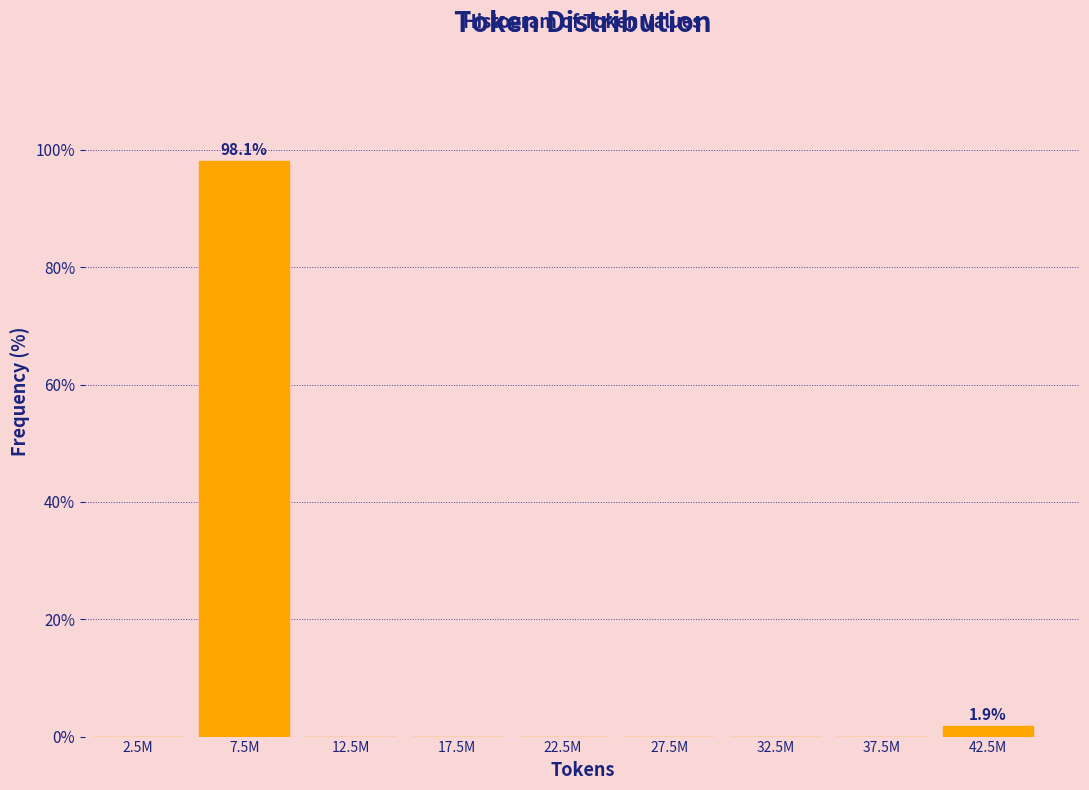

Reading left to right, list all the values displayed in this chart.

2.5M=0.0	7.5M=98.1	12.5M=0.0	17.5M=0.0	22.5M=0.0	27.5M=0.0	32.5M=0.0	37.5M=0.0	42.5M=1.9